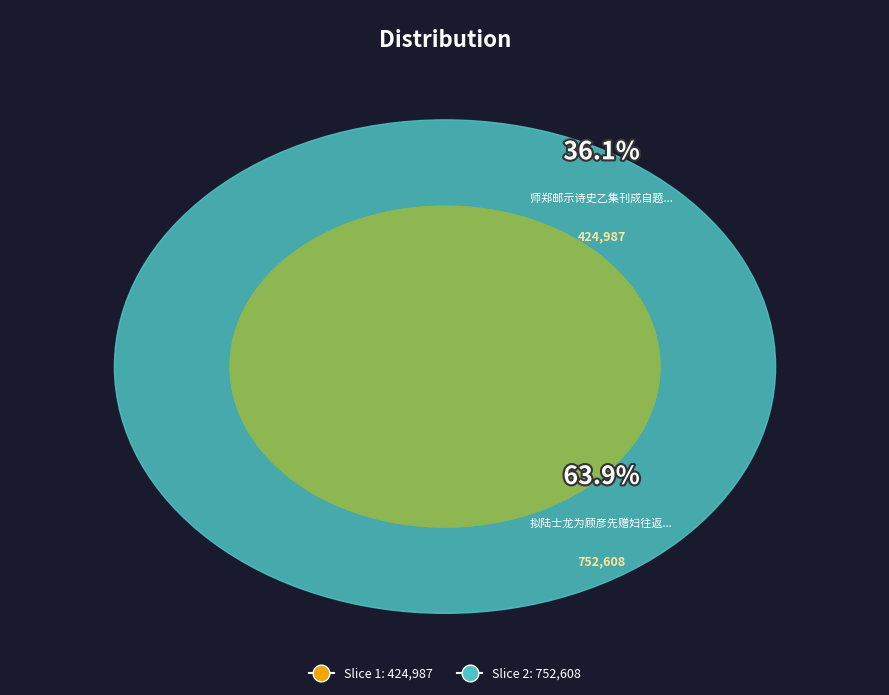

Which has a higher value, 师郑邮示诗史乙集刊成自题二首次原韵 其二 or 拟陆士龙为顾彦先赠妇往返四首次原韵 其二?

拟陆士龙为顾彦先赠妇往返四首次原韵 其二